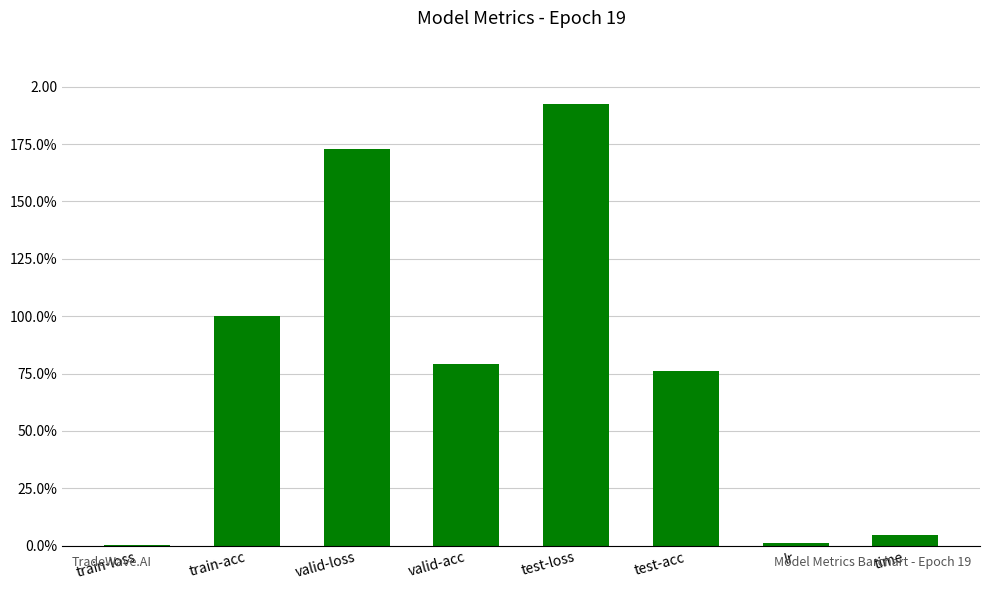

What is the label of the 7th bar from the left?

lr